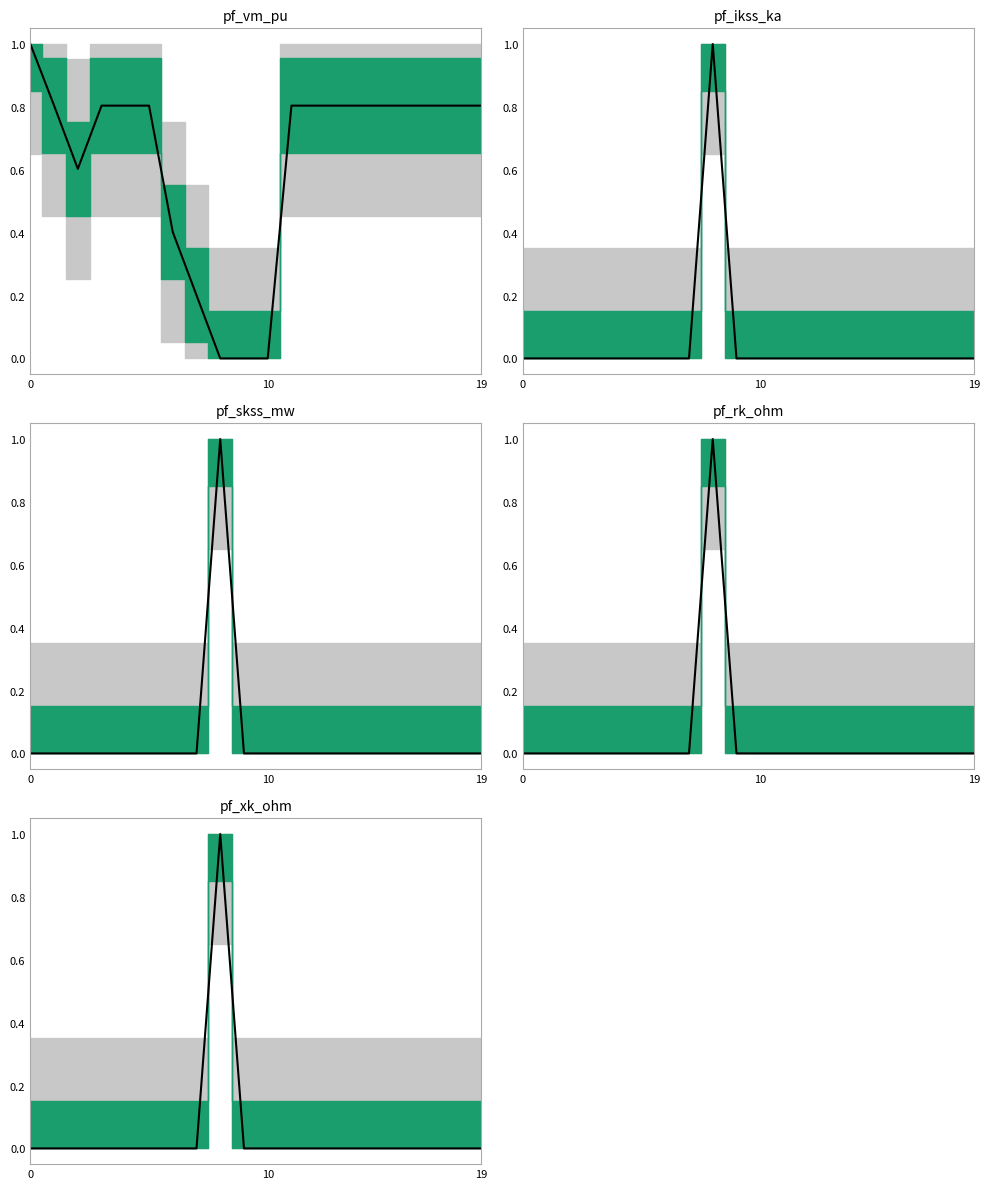

What is the sum of all pf_ikss_ka values?

1.0